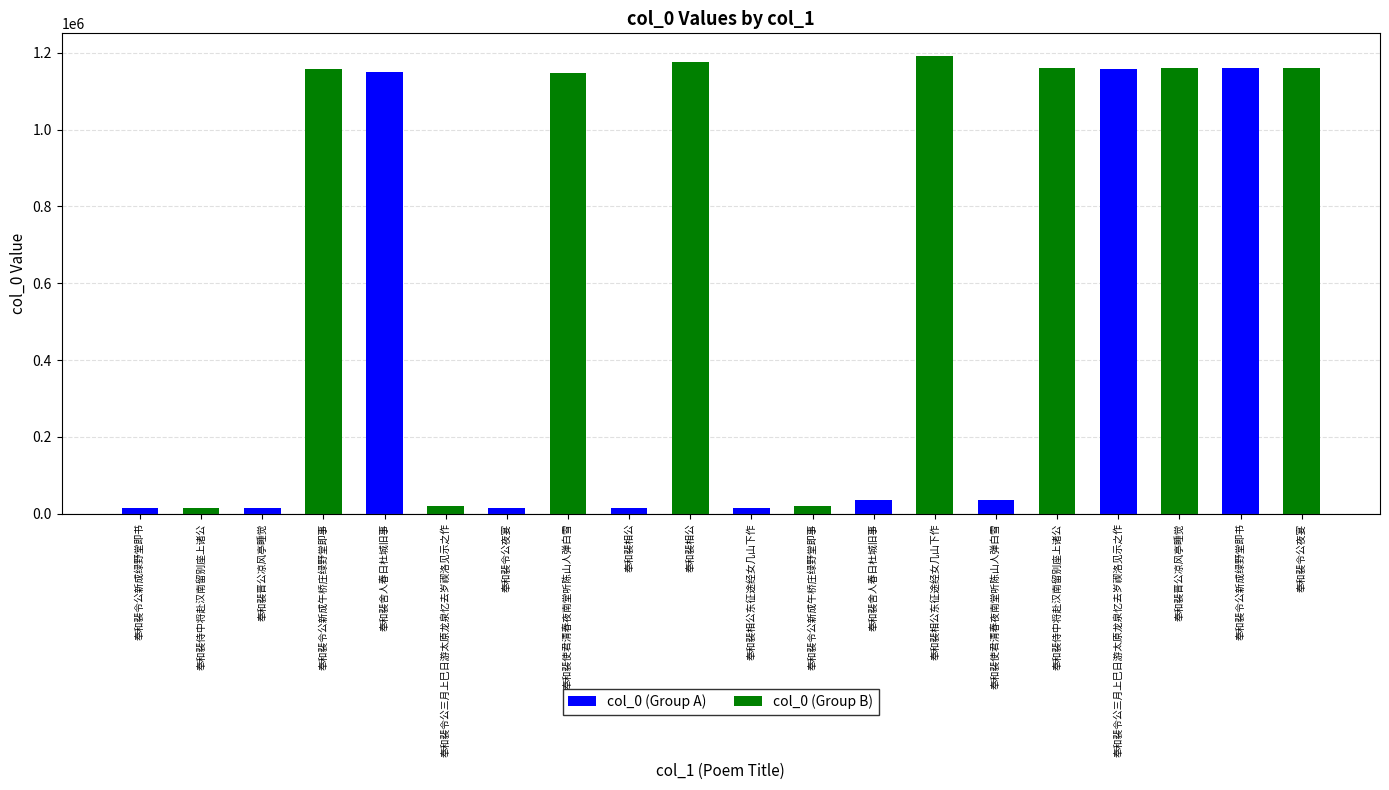

The col_0 (Group A) series shows 15173 at 奉和裴令公新成绿野堂即书. True or false?

True